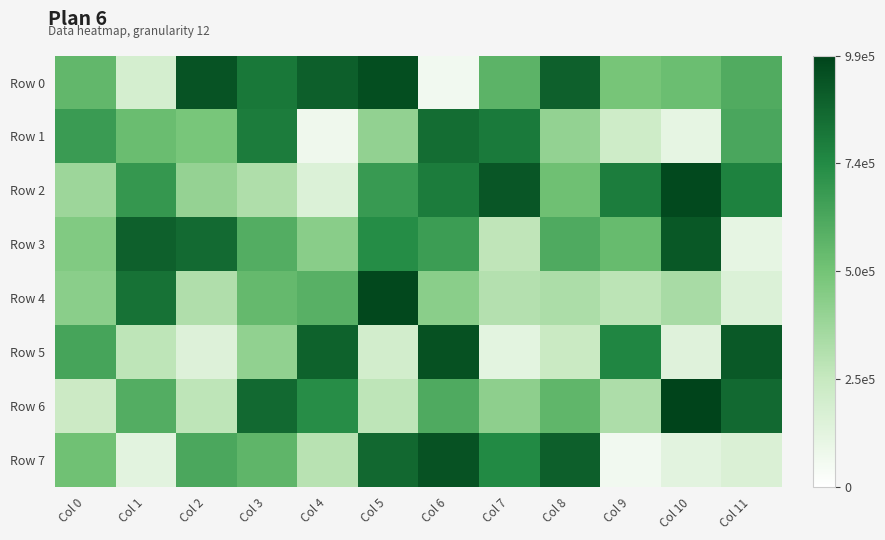

Which series changed the most between Col 0 and Col 1?

Row 3